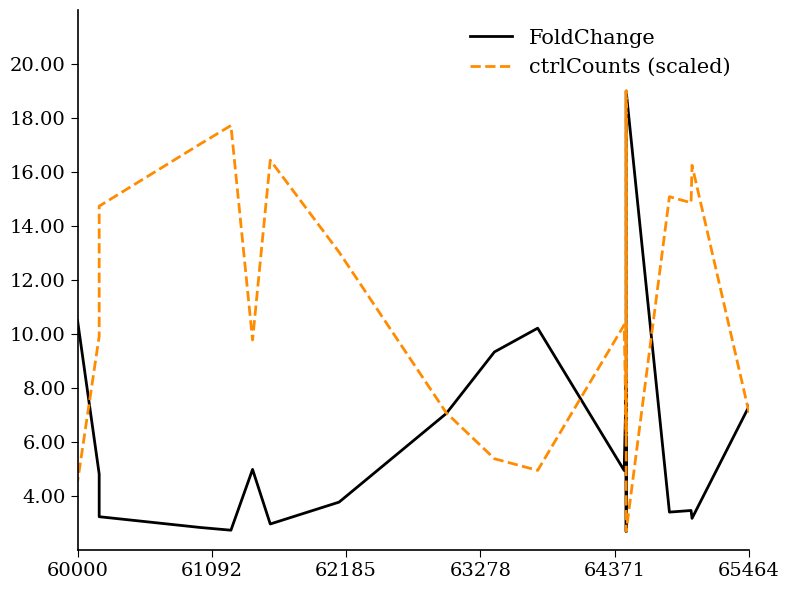

Which category has the highest value in the FoldChange series?

64371